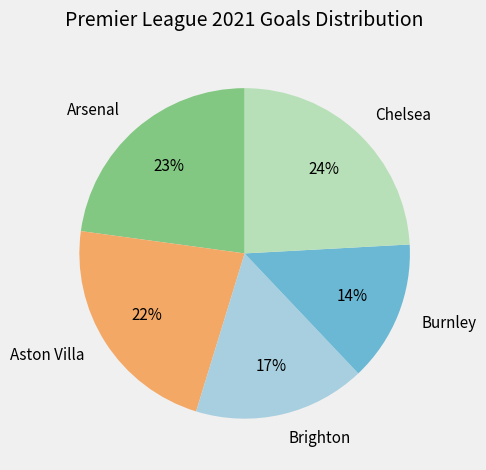

Count the number of slices in the pie.

5